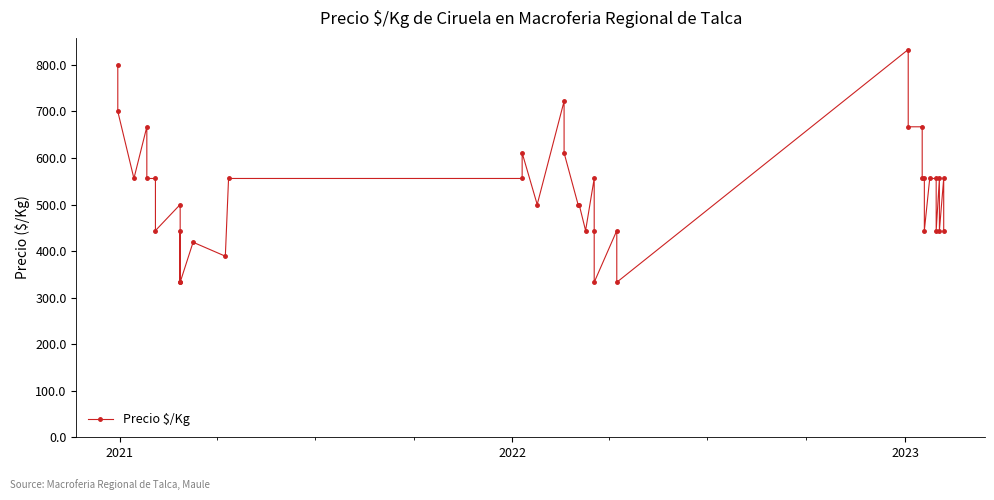

True or false: the data has more than 2 interior local peaks.

True